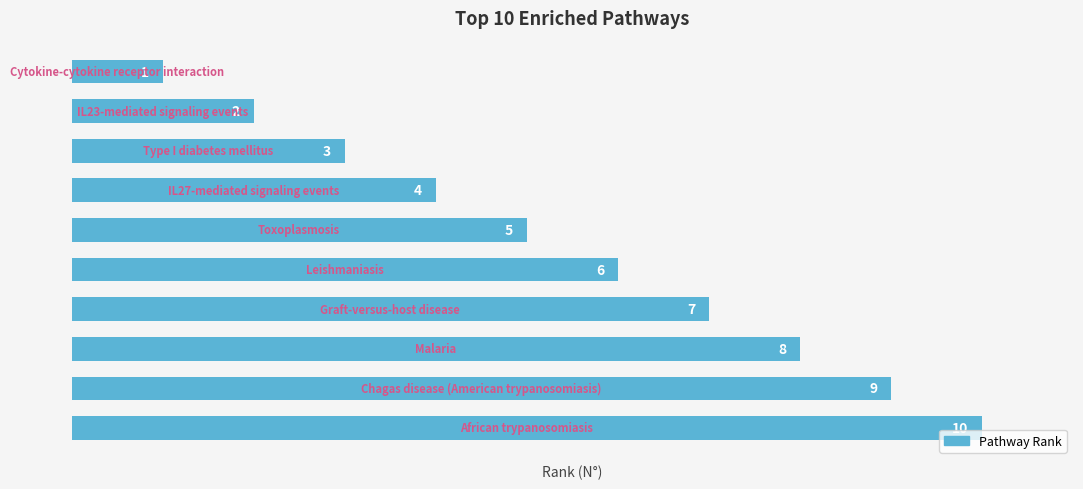

What is the sum of all values?

55